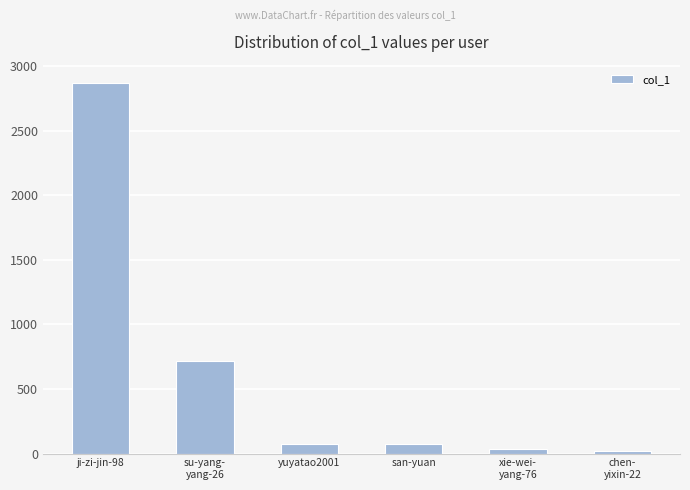

True or false: the data shows 2869 at ji-zi-jin-98.

True